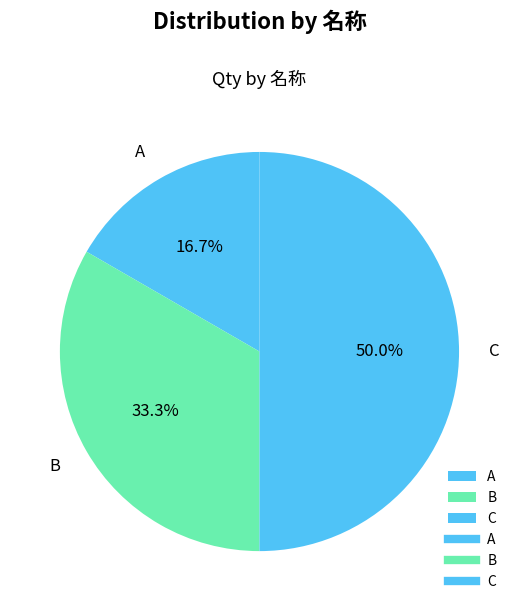

To the nearest percent, what is the average slice percentage?

33%